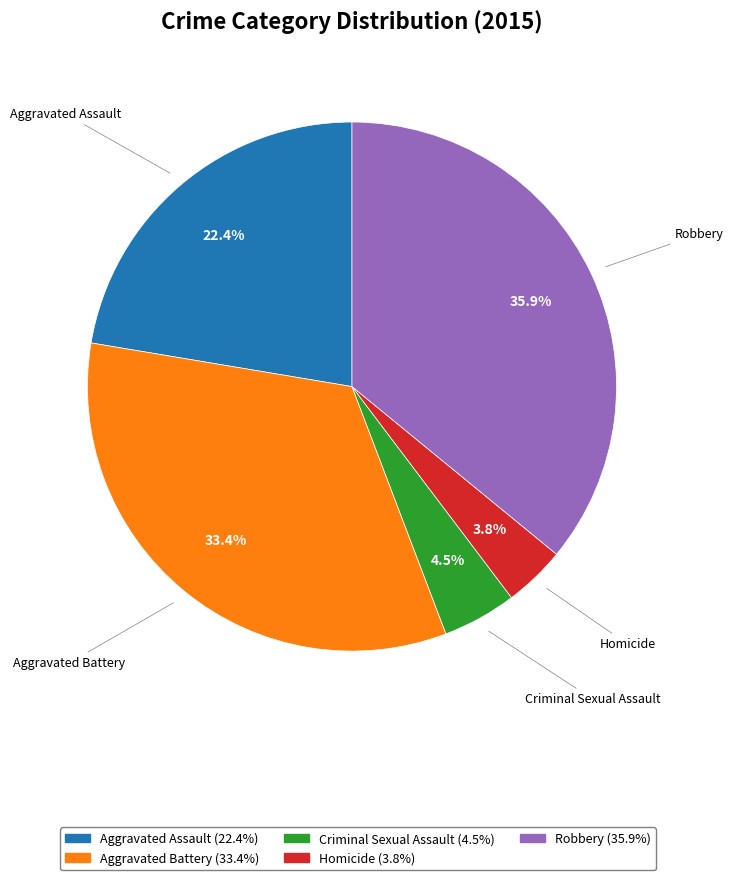

Does any single category account for the majority?

No